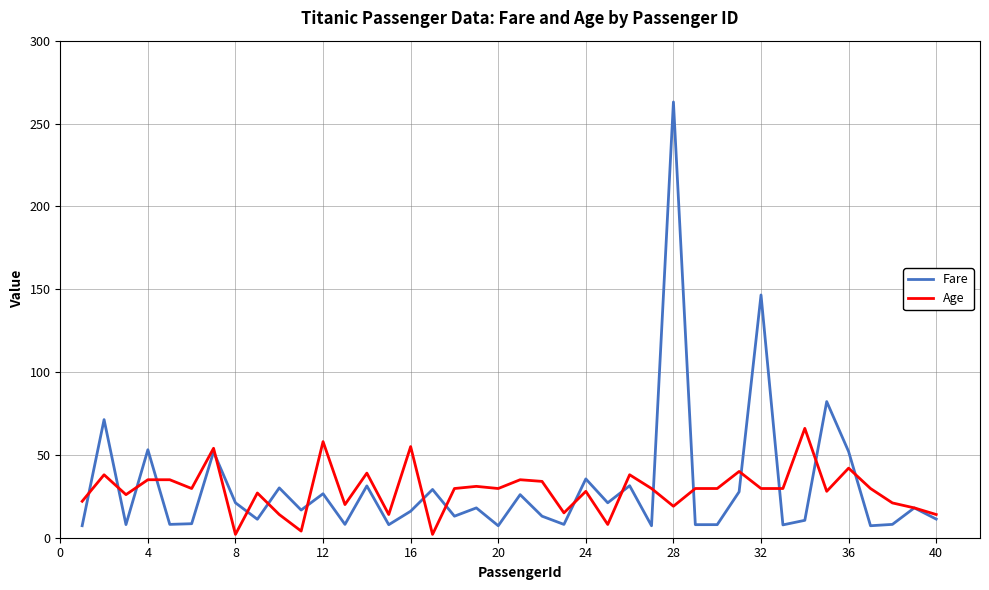

List the series in order of their peak value, highest first.

Fare, Age